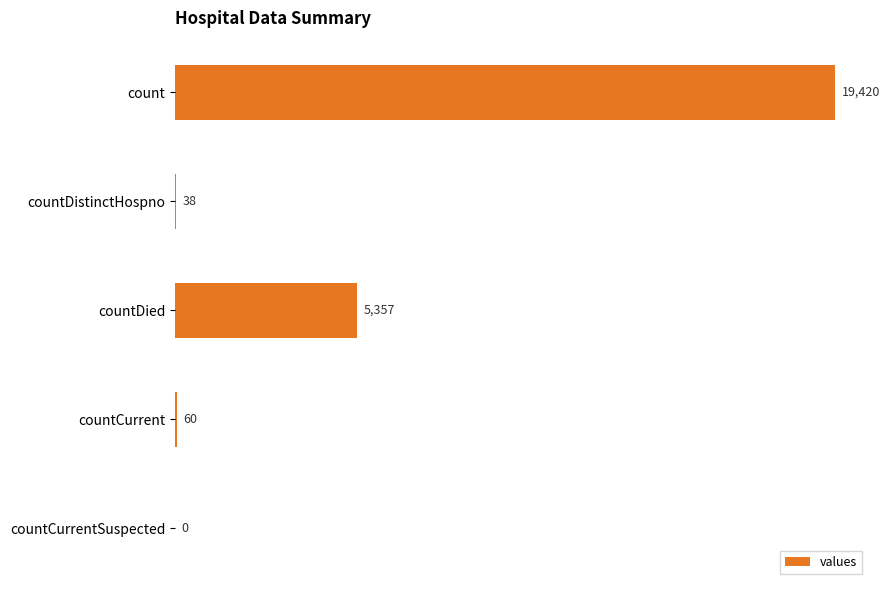

Where is the data nearest to the value 9710?

countDied